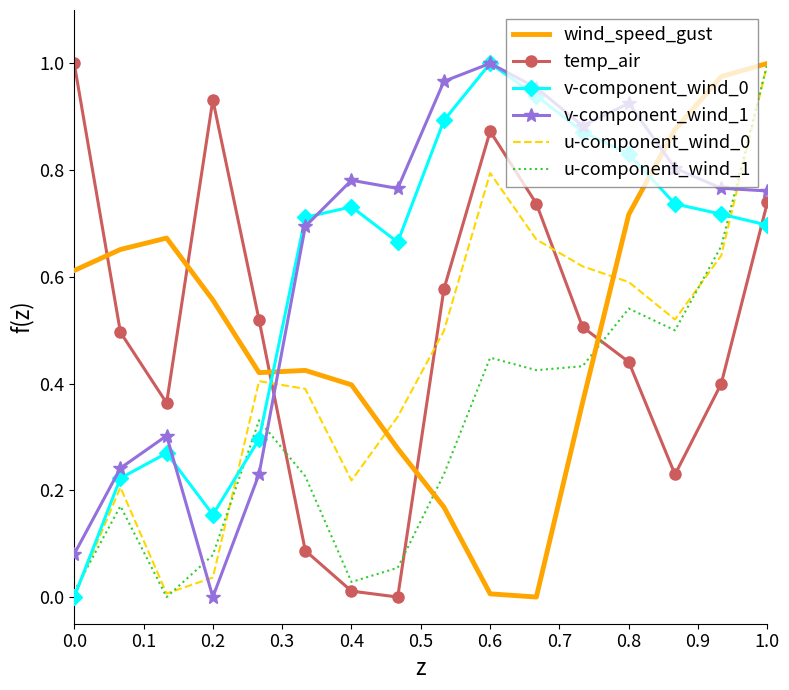

After their last crossing, which series has the higher values: temp_air or u-component_wind_1?

u-component_wind_1